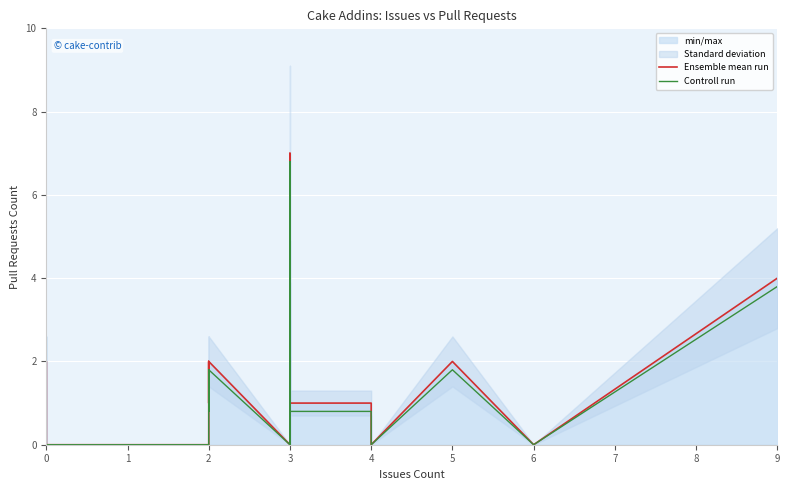

How many data points does each series have?

40